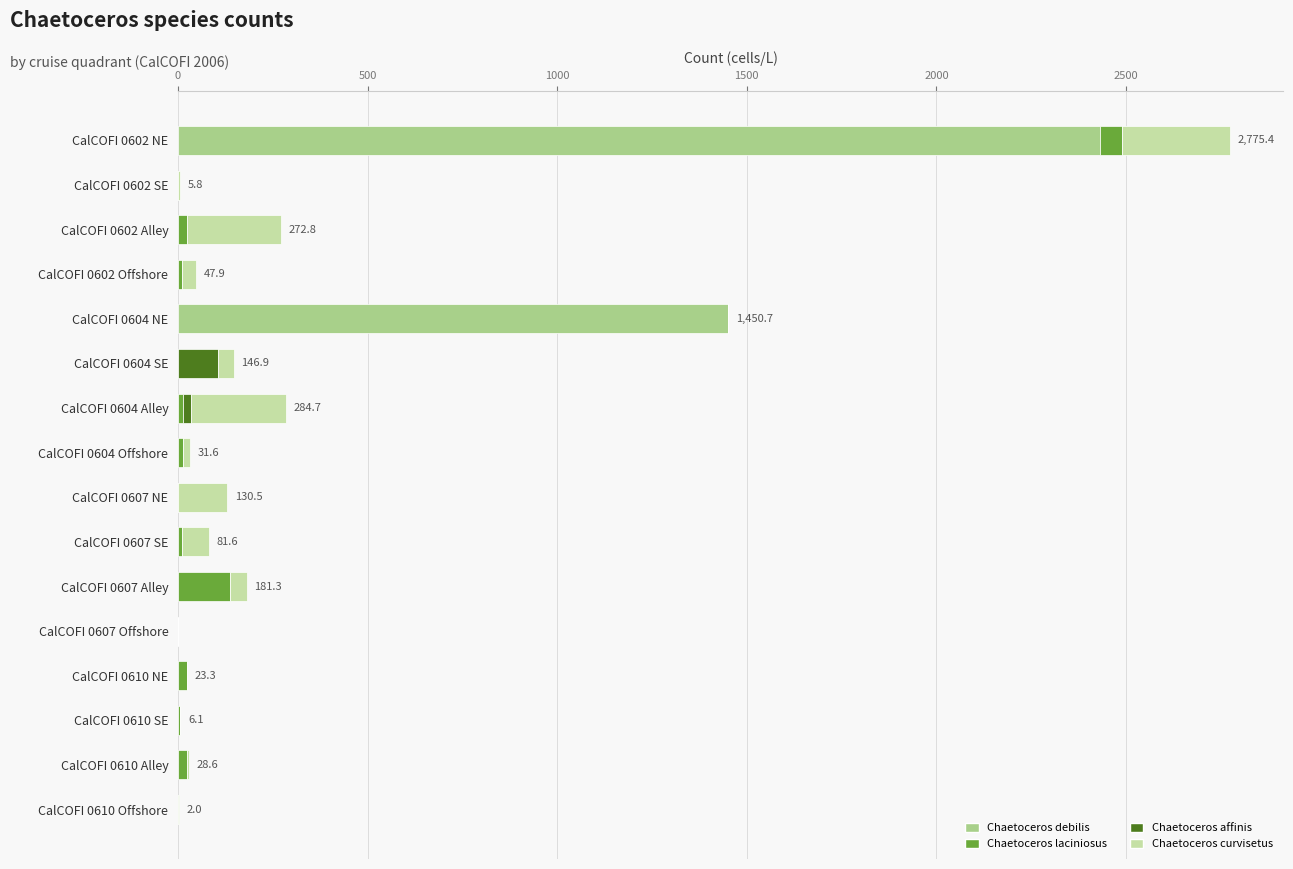

At which category is the sum across all series the highest?

CalCOFI 0602 NE